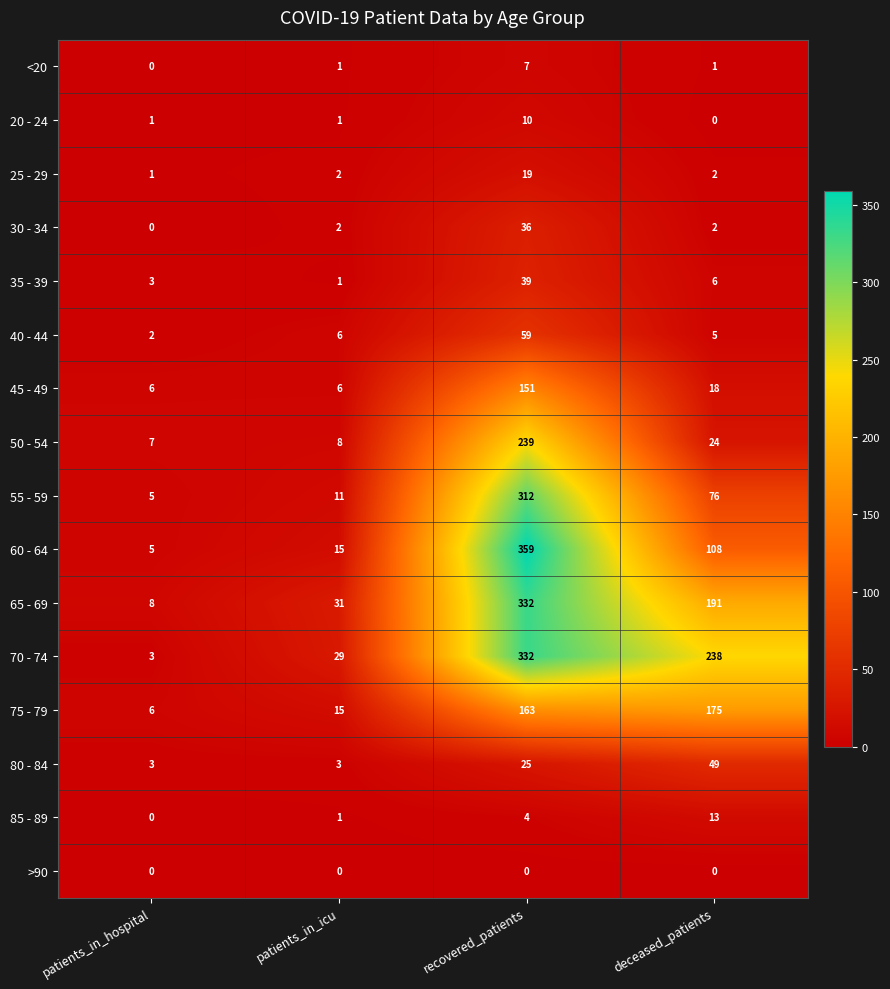

At how many categories does at least one series exceed 318?

1